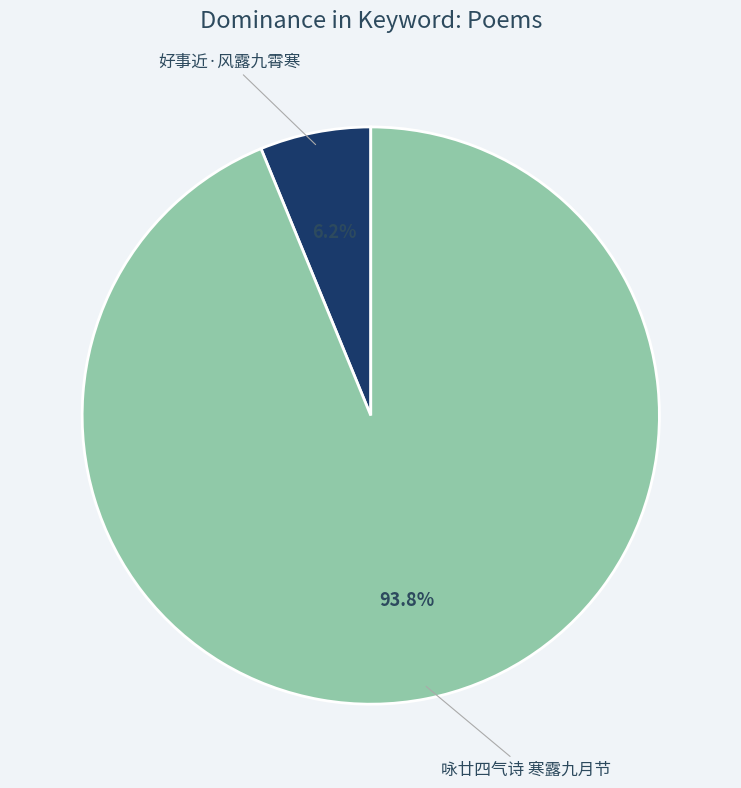

Which category has the smallest portion of the pie?

好事近·风露九霄寒